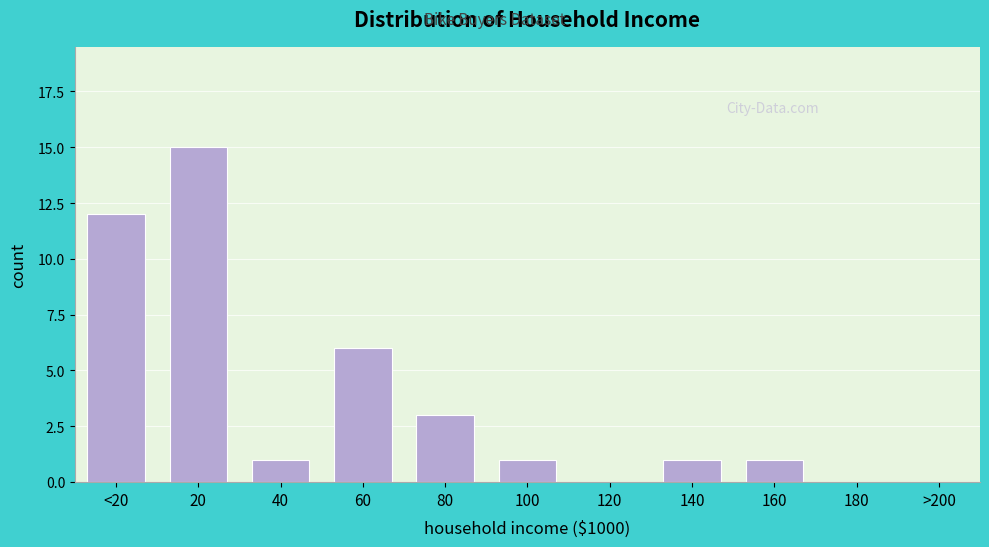

Reading right to left, extract all data points from this chart.

>200=0	180=0	160=1	140=1	120=0	100=1	80=3	60=6	40=1	20=15	<20=12